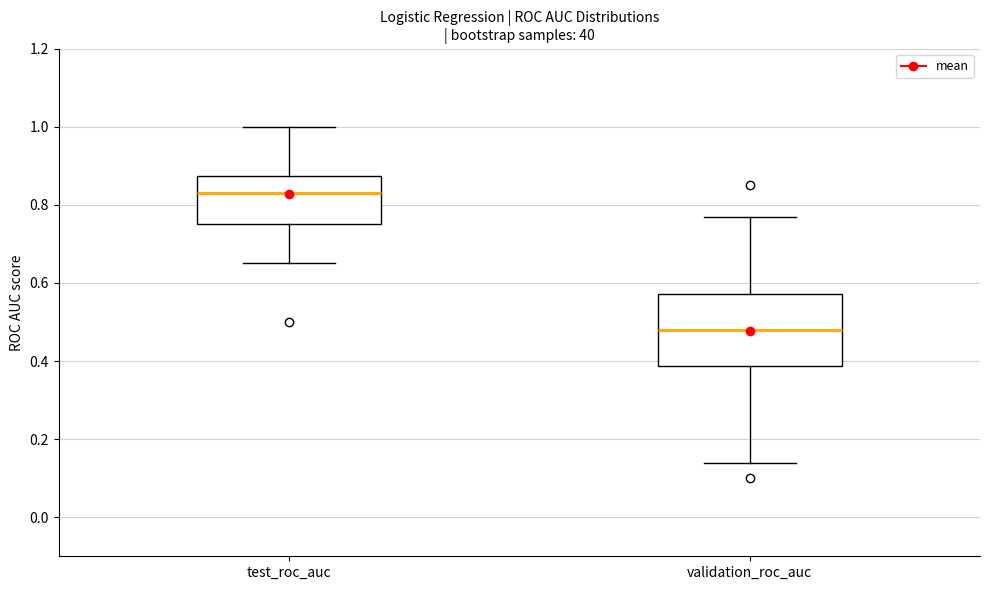

Reading left to right, transcribe this box plot: for each box, give where its median line is, the range the box spans, and where its two whiskers end, as read against the y-axis. The values are not printed on the chart, so give them approximately, as read against the axis.

test_roc_auc: median 0.84, box 0.76 to 0.88, whiskers 0.66 to 1.00
validation_roc_auc: median 0.48, box 0.38 to 0.58, whiskers 0.14 to 0.76